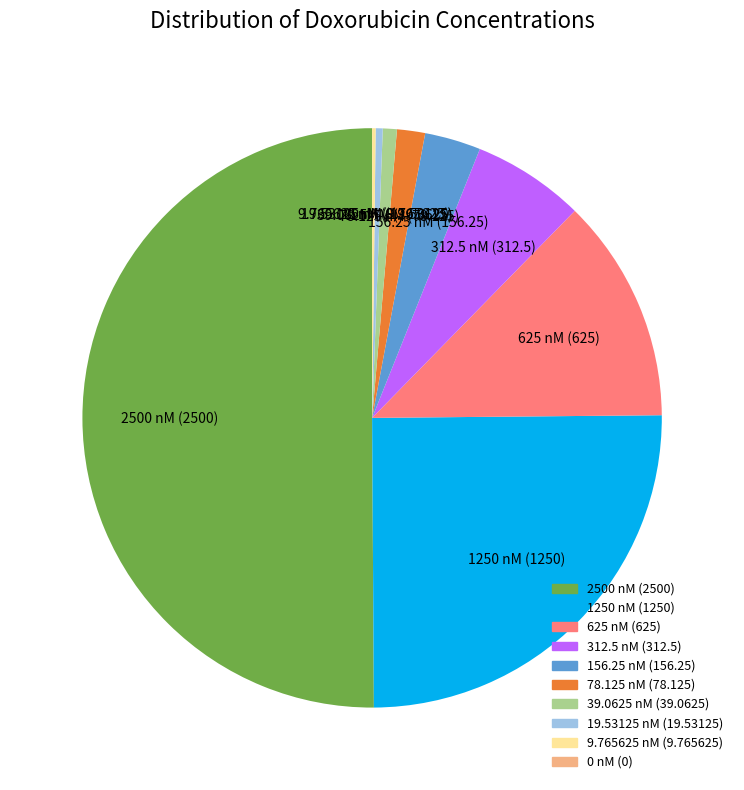

Is it true that 19.53125 nM is 10% of the pie?

False